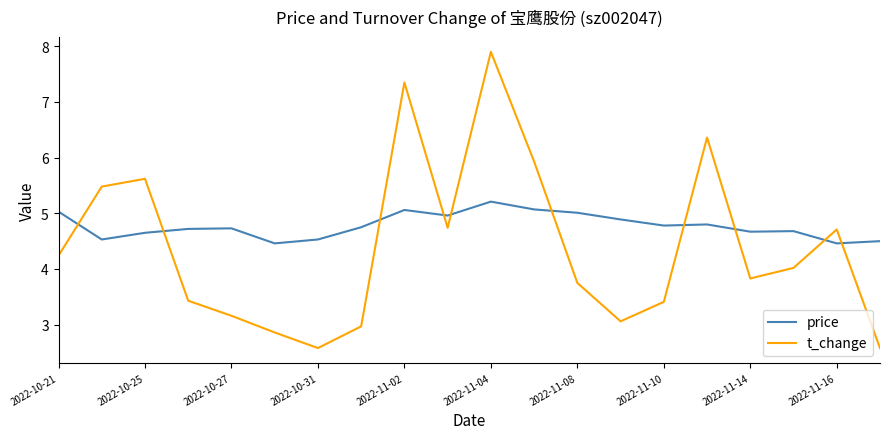

What is the greatest value displayed?

7.9